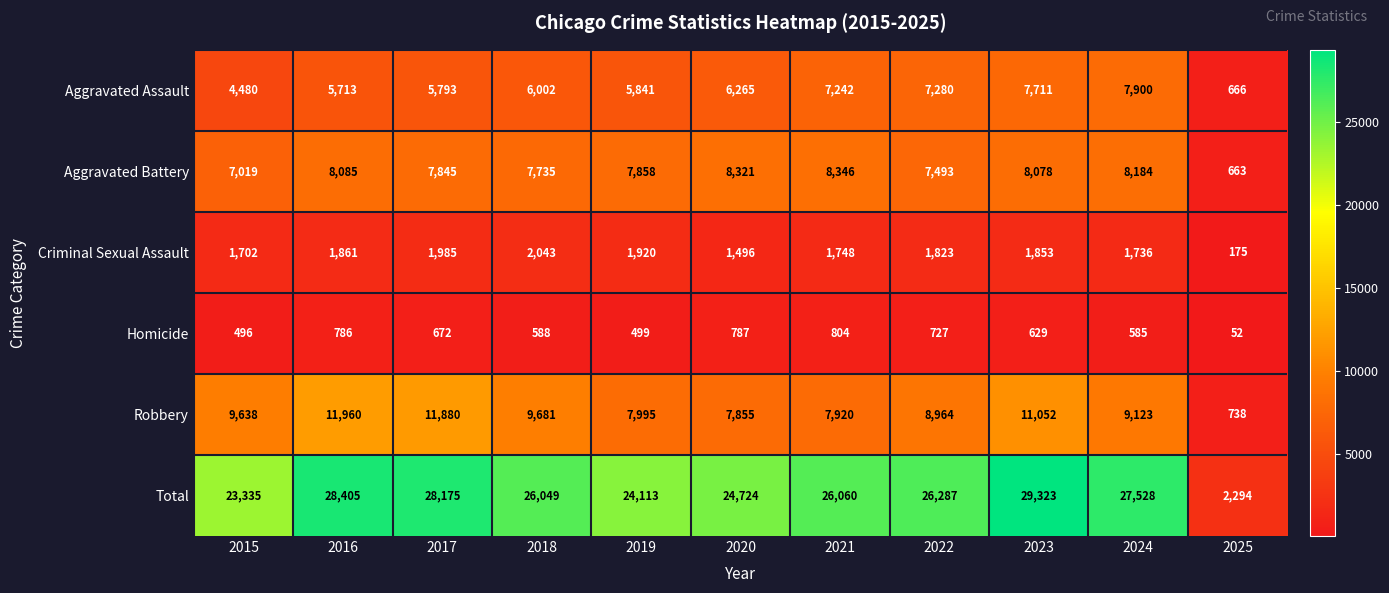

At which label is Aggravated Assault closest to 4283?

2015